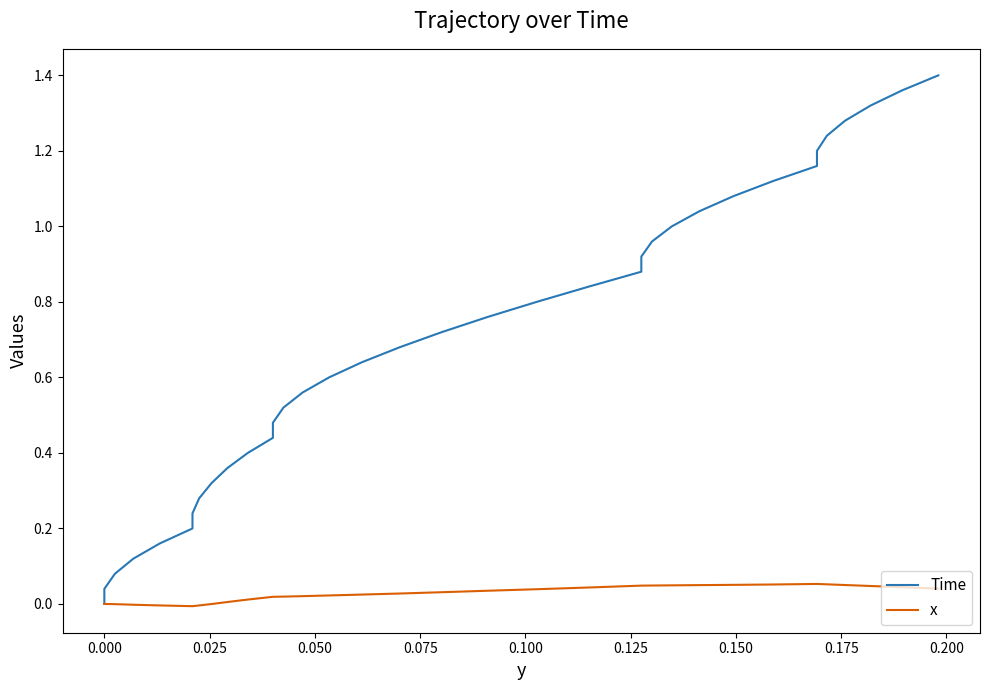

How many distinct data groups are displayed?

2